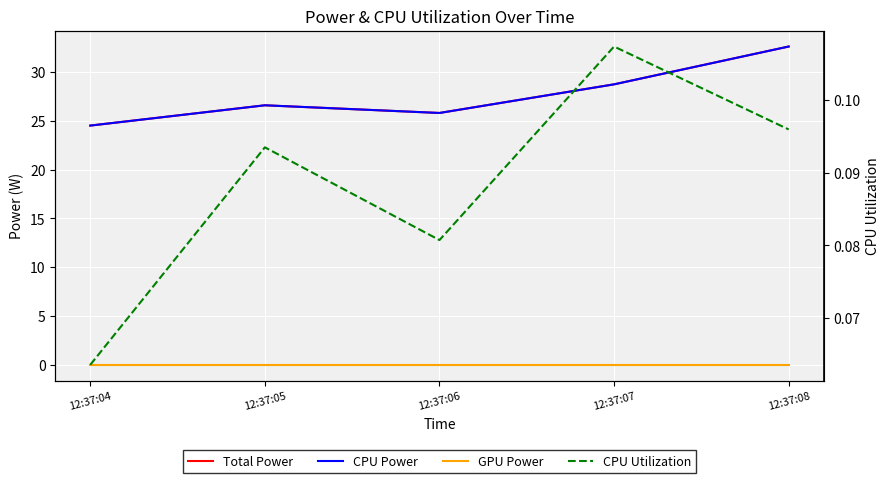

True or false: Total Power has a value of 9.4 at 12:37:06.

False